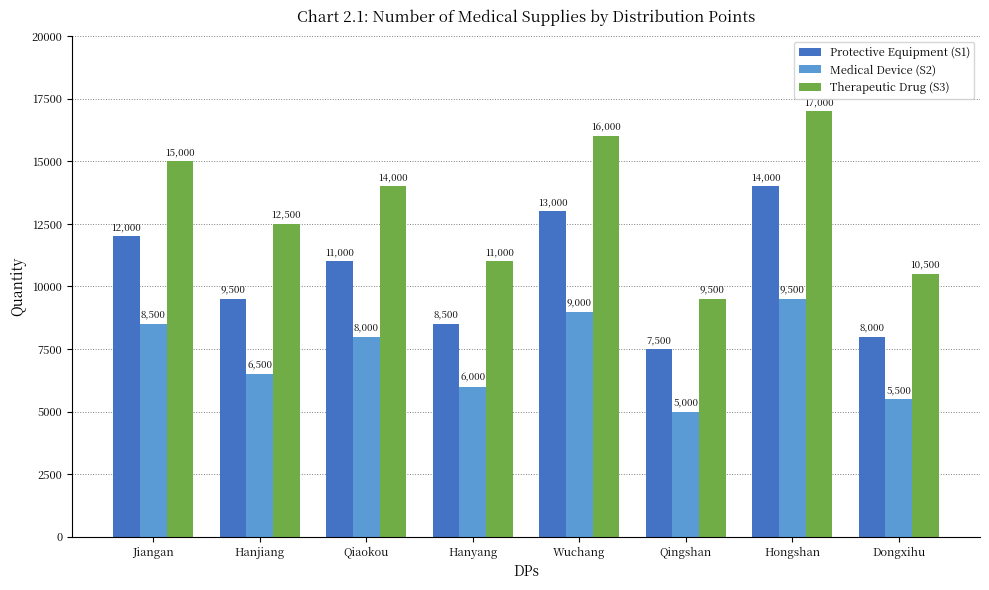

The Therapeutic Drug (S3) series shows 12500 at Hanjiang. True or false?

True